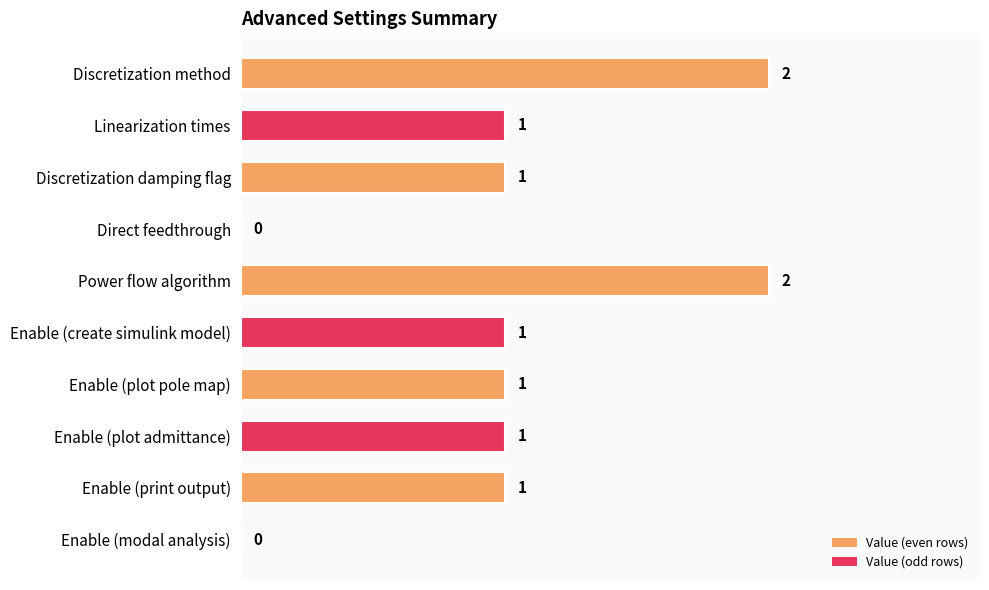

What is the sum of all values?

10